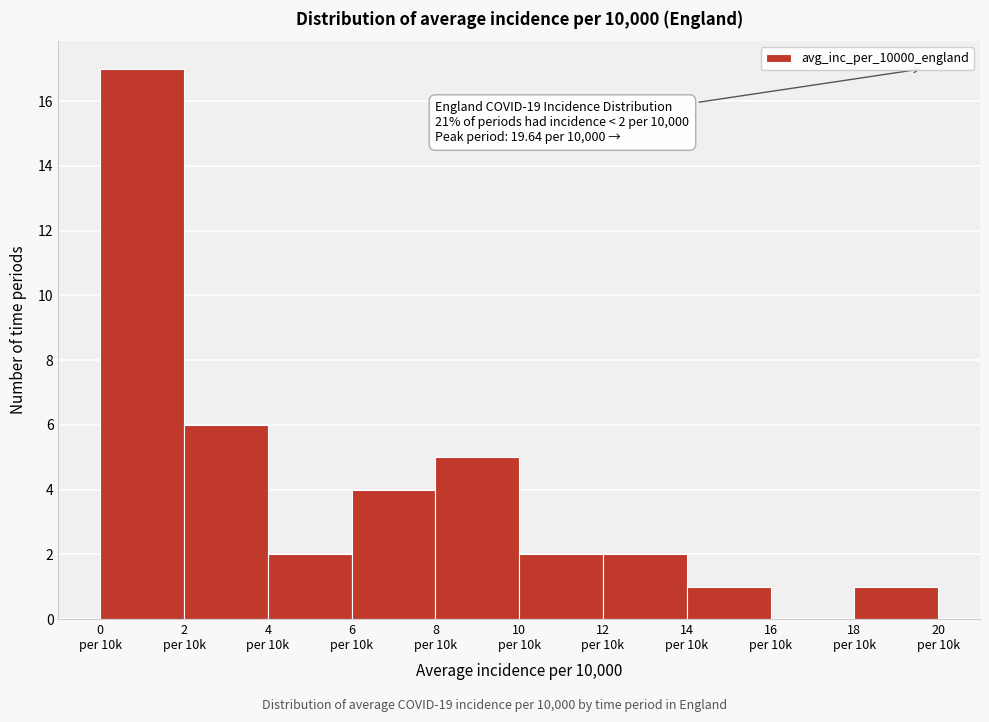

What is the greatest value displayed?

17